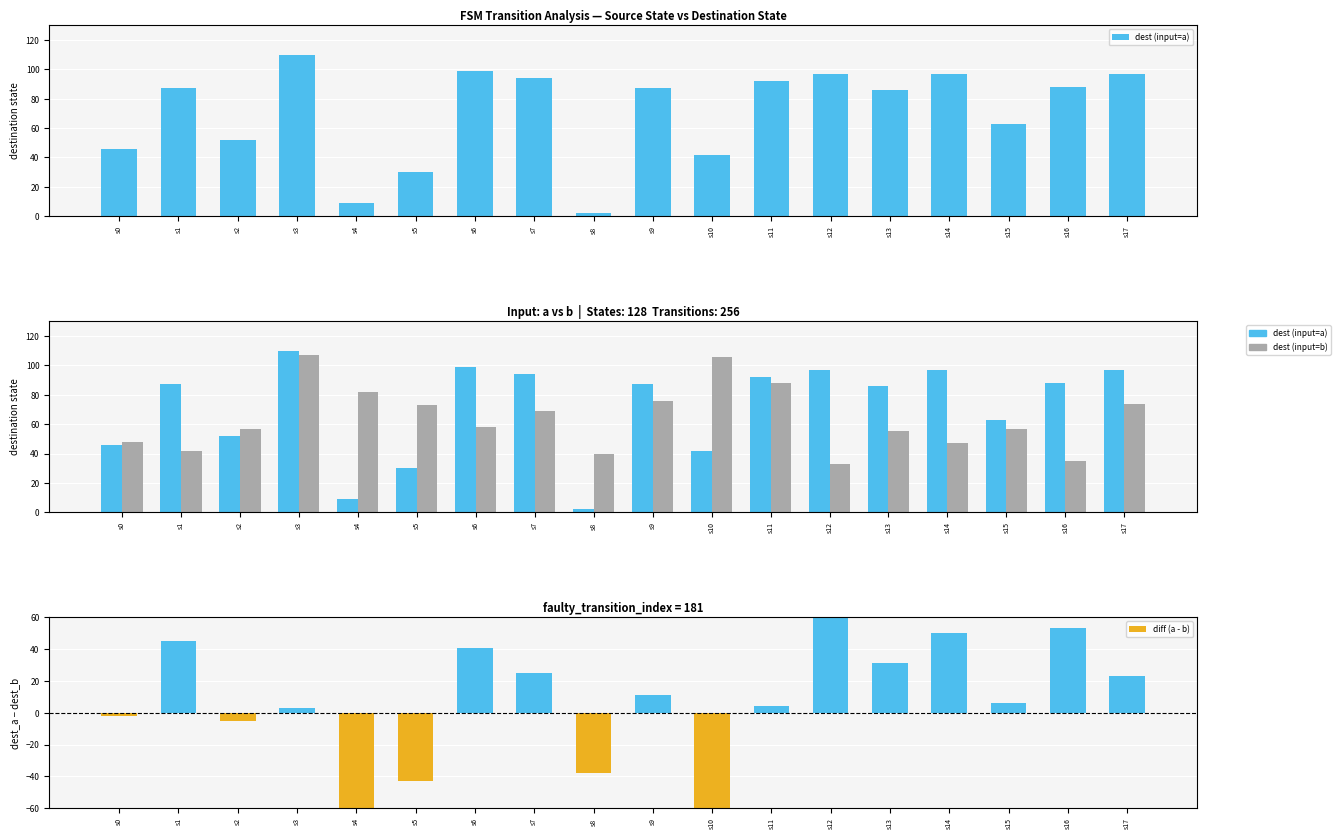

Are the bars horizontal?

No